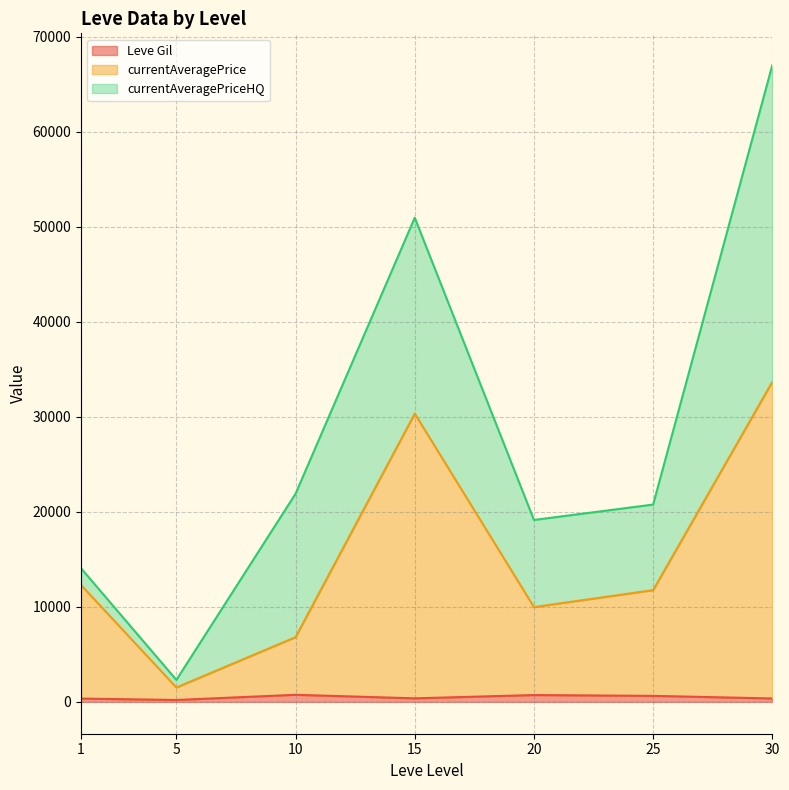

True or false: Leve Gil has more than 0 interior local peaks.

True